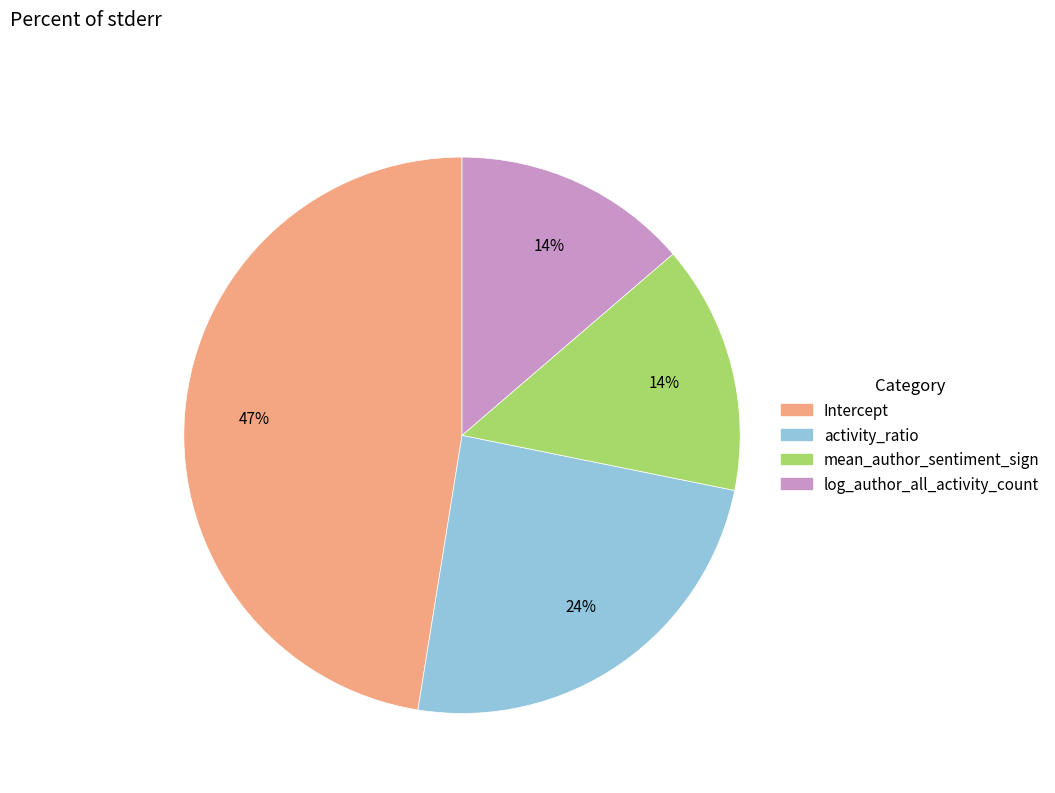

The mean_author_sentiment_sign slice represents 20% of the pie. True or false?

False